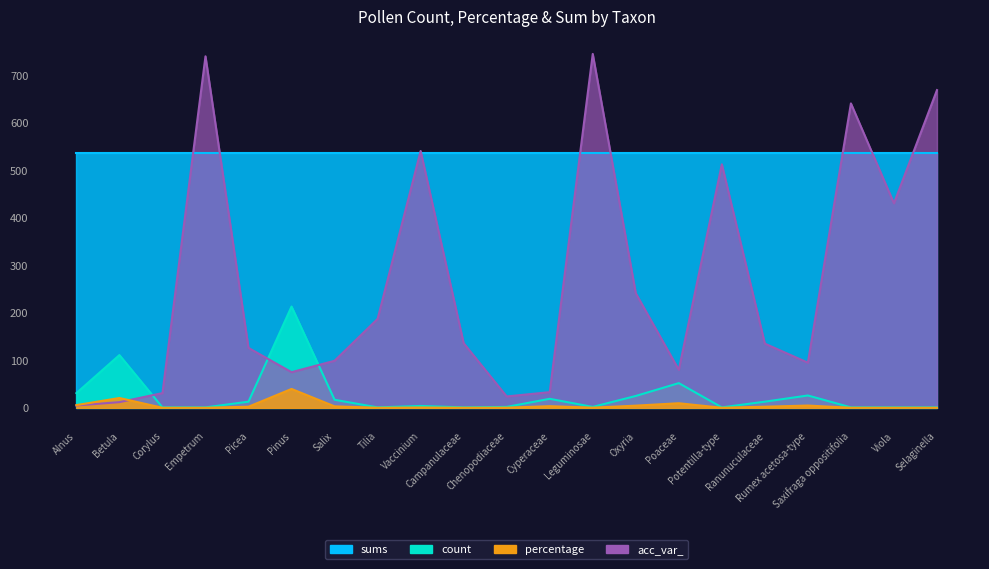

The acc_var_ series shows 241.0 at Oxyria. True or false?

True